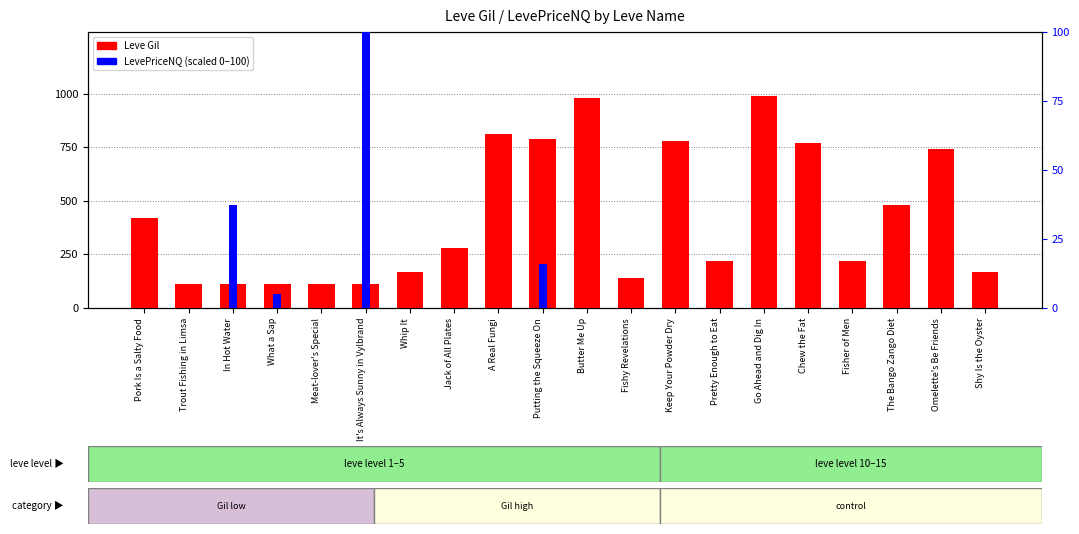

Reading right to left, extract all data points from this chart.

Leve Gil: 170.0	740.0	480.0	220.0	770.0	990.0	220.0	780.0	140.0	980.0	790.0	810.0	280.0	170.0	112.0	113.0	112.0	112.0	112.0	420.0
LevePriceNQ (scaled): 0.1	0.0	0.0	0.0	0.0	0.0	0.0	0.0	0.0	0.0	16.0	0.0	0.0	0.0	100.0	0.0	5.1	37.5	0.1	0.0